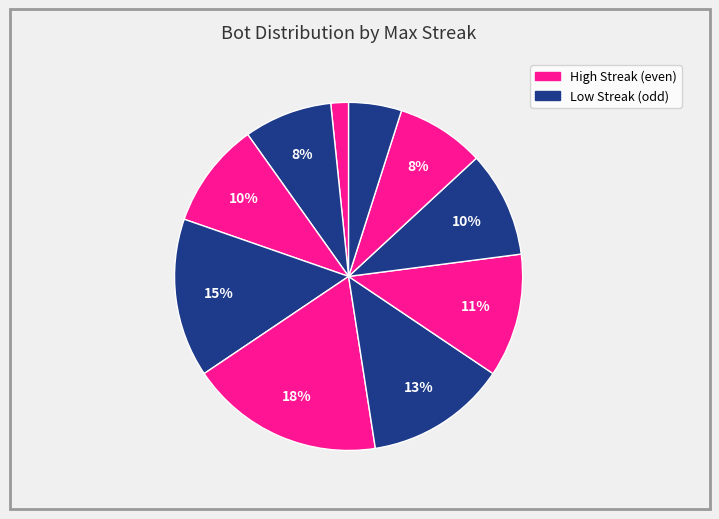

Count the number of slices in the pie.

10